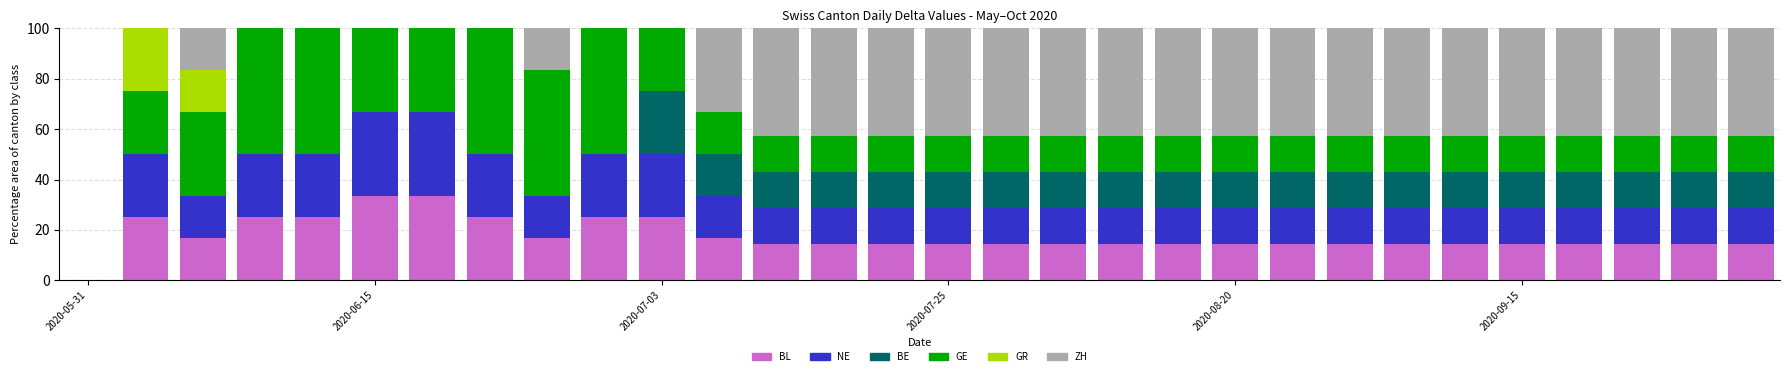

What is the highest value of the BL series?

33.3